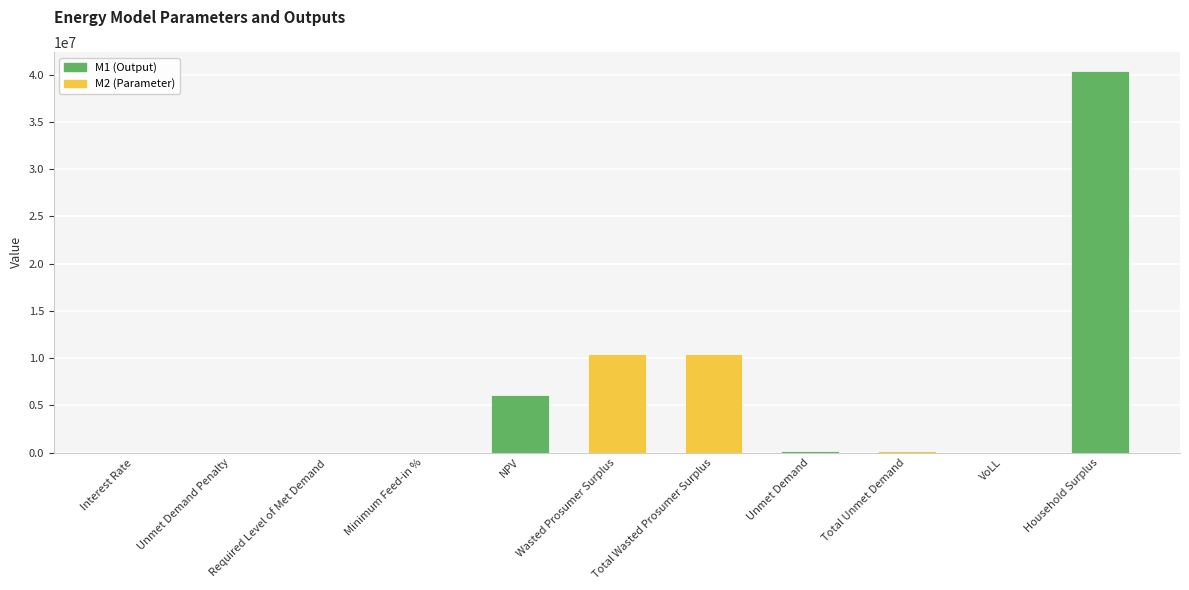

At which category does the chart reach its peak across all series?

Household Surplus